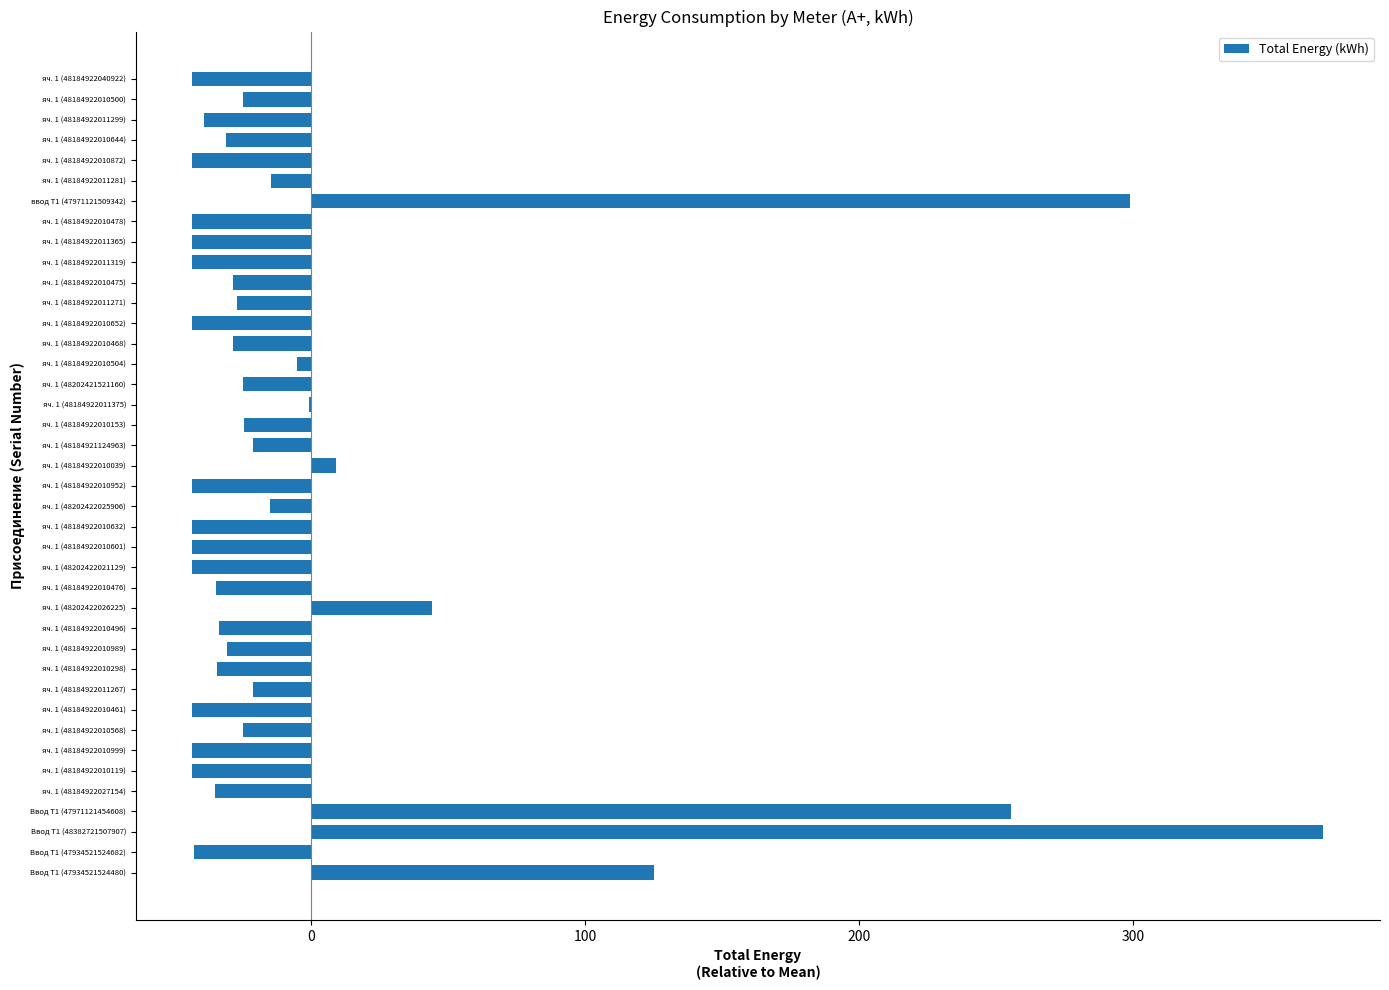

What is the change in value from яч. 1 (48184922010989) to яч. 1 (48184922010601)?

-12.6